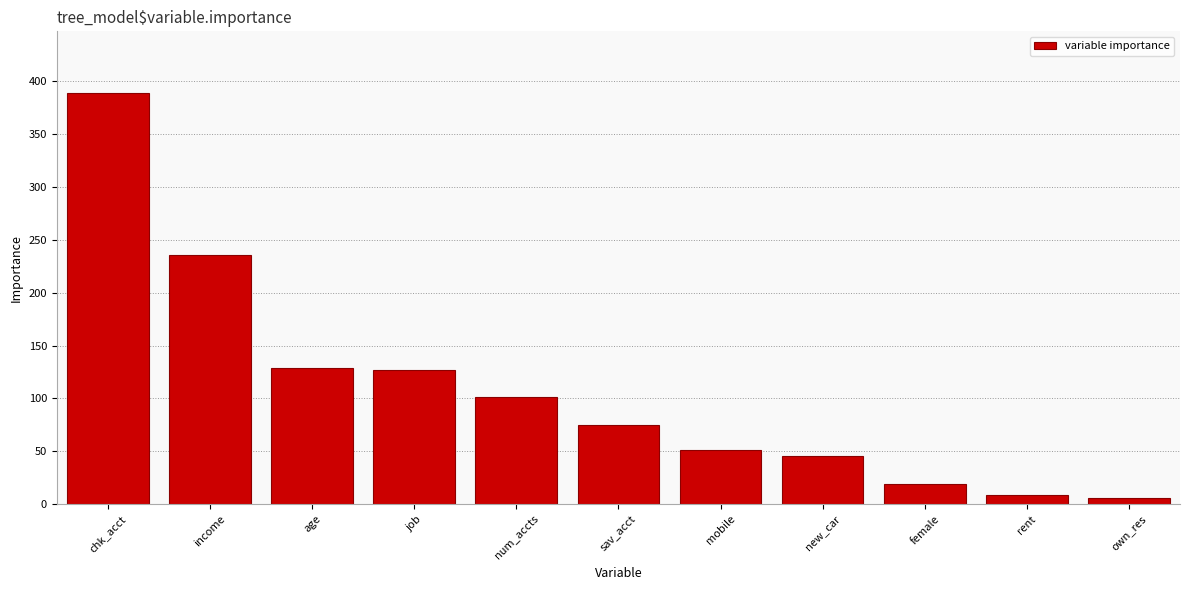

What is the change in value from num_accts to mobile?

-49.9